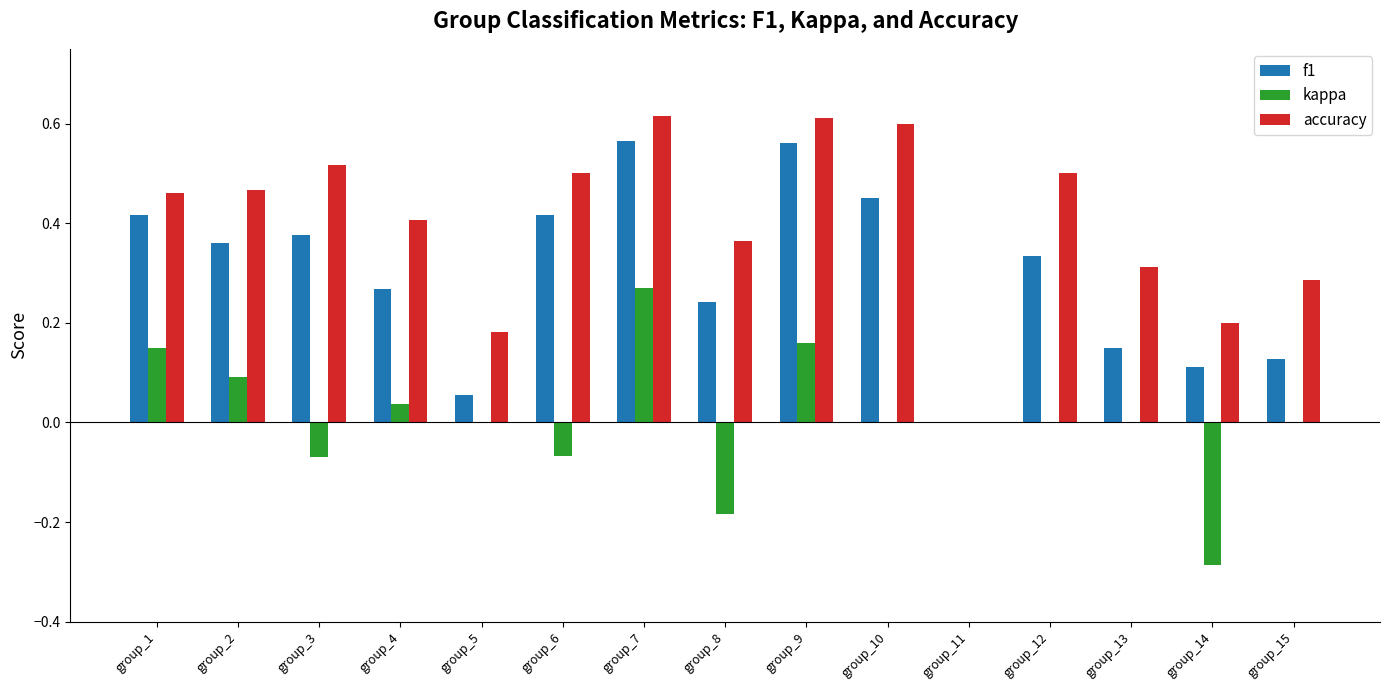

What are all the series names shown in the legend?

f1, kappa, accuracy